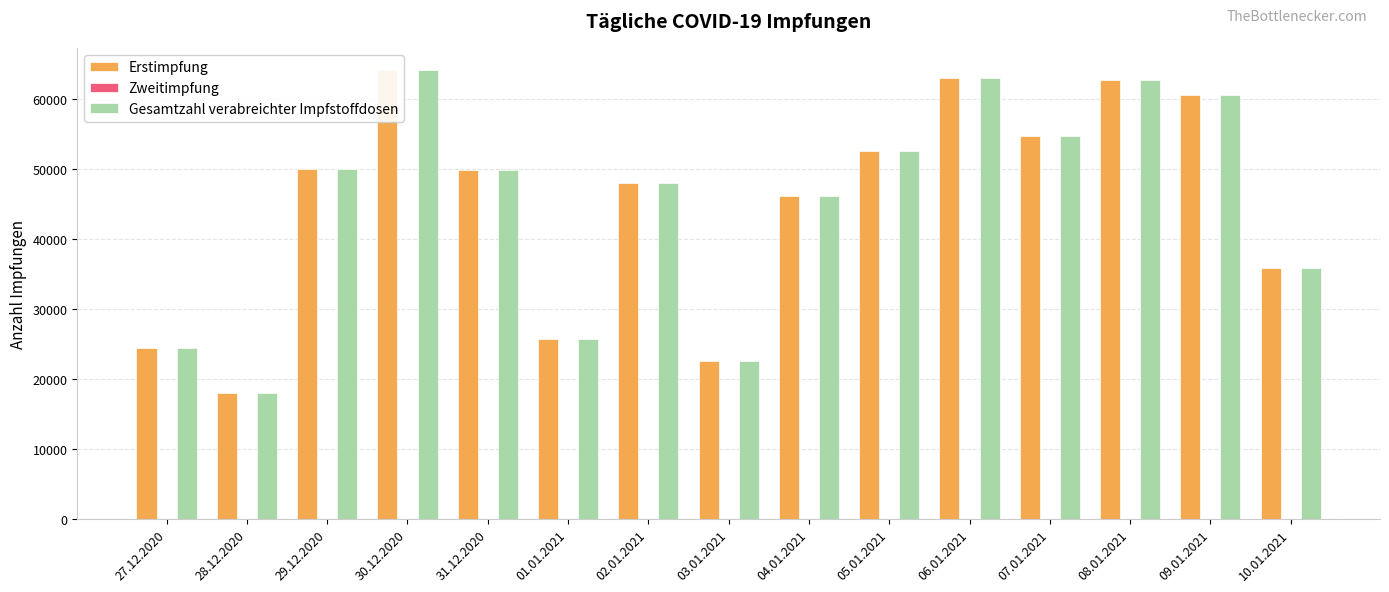

At which category is the sum across all series the highest?

30.12.2020